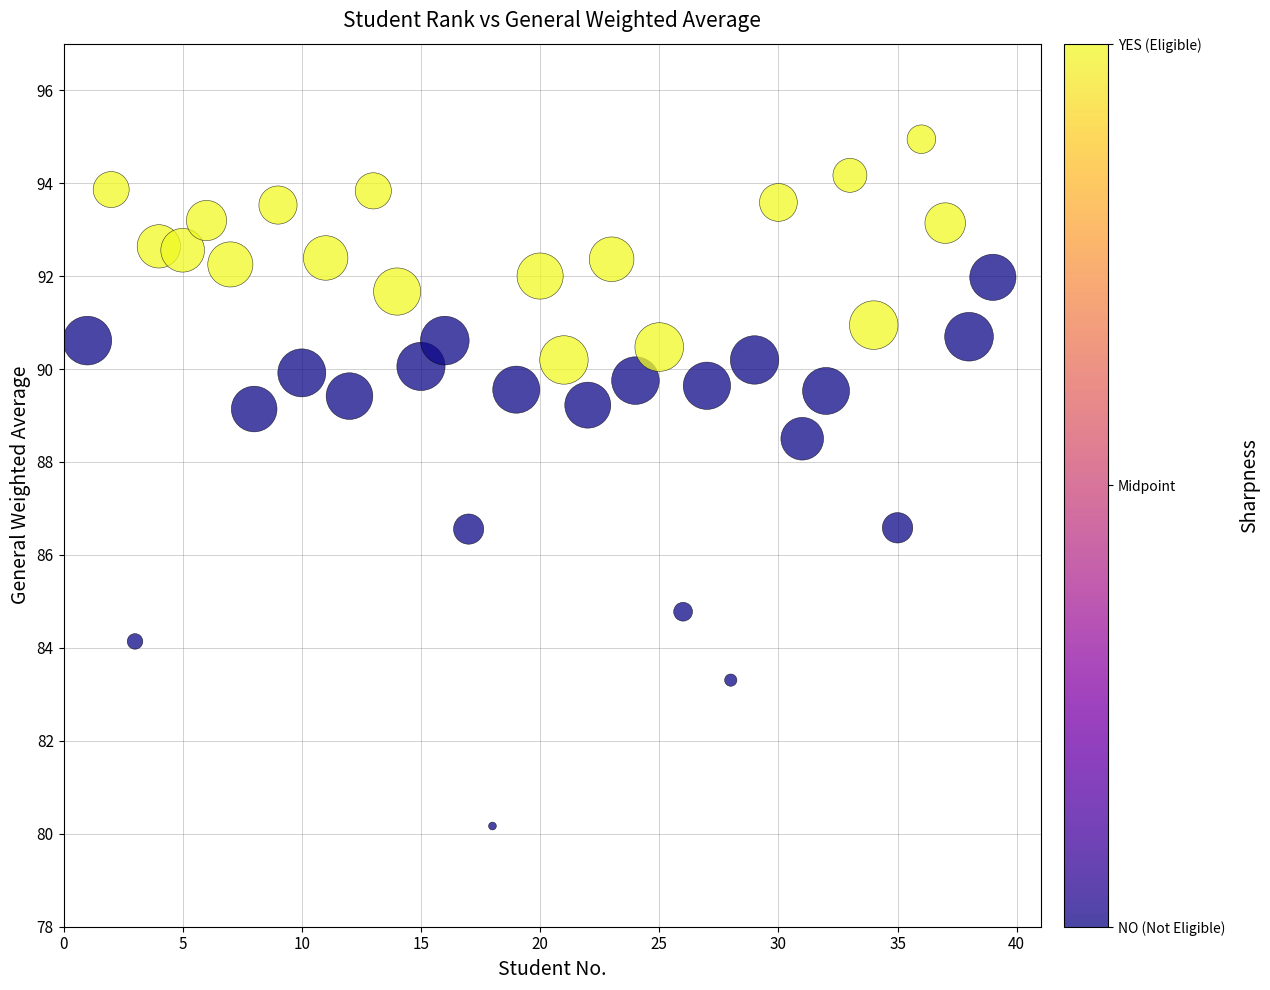

What is the range of Y values (max minus min)?

14.8